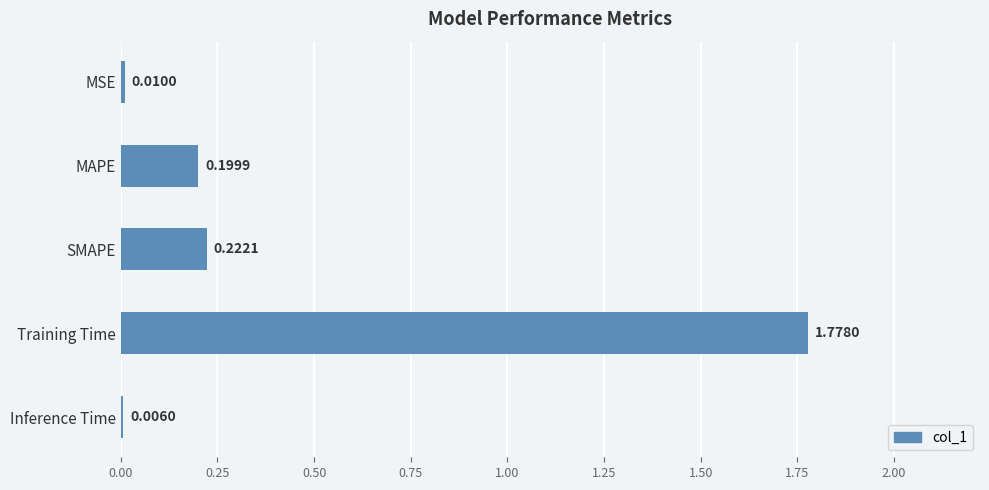

Where is the data nearest to the value 0?

Inference Time